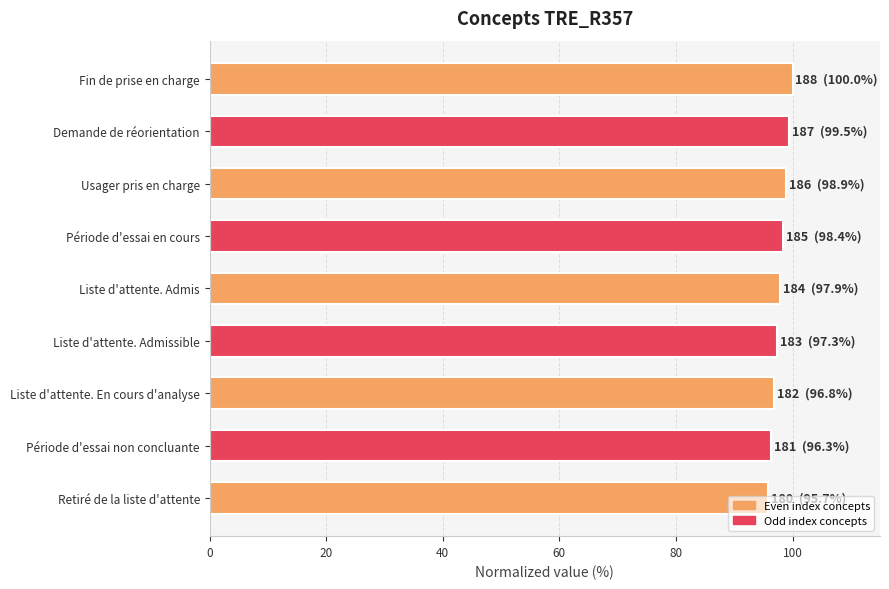

The value at Fin de prise en charge is 22.1. True or false?

False